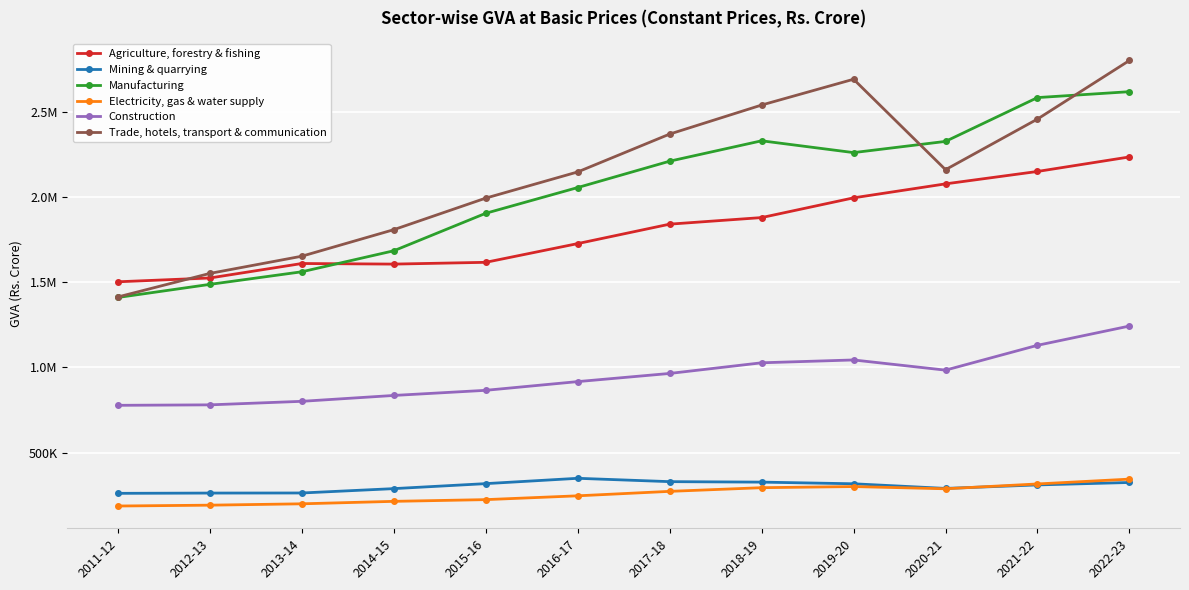

What is the smallest value displayed?

186668.0